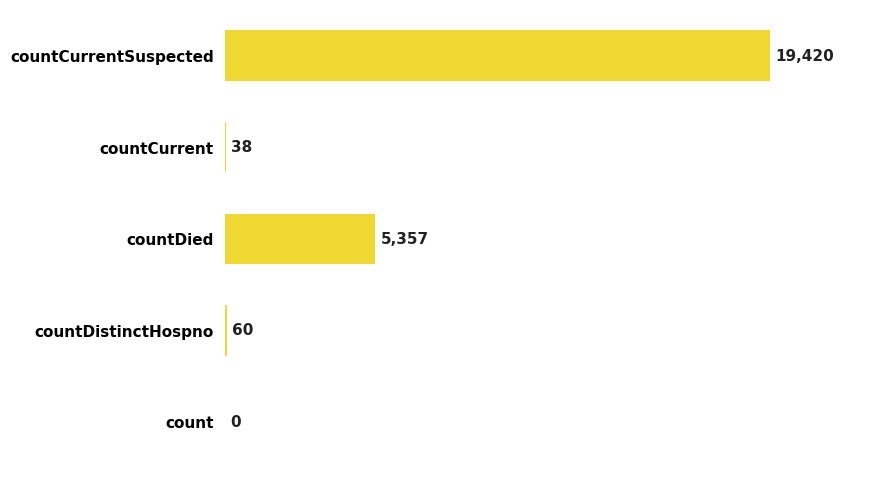

Are the bars horizontal?

Yes